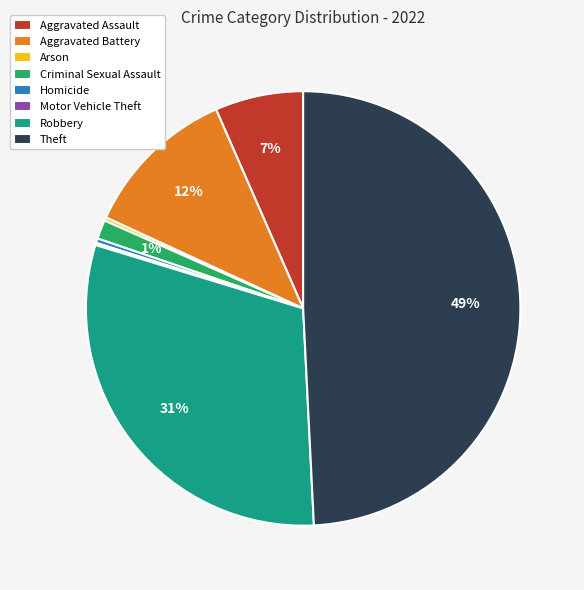

To the nearest percent, what is the combined percentage of Aggravated Battery and Homicide?

12%